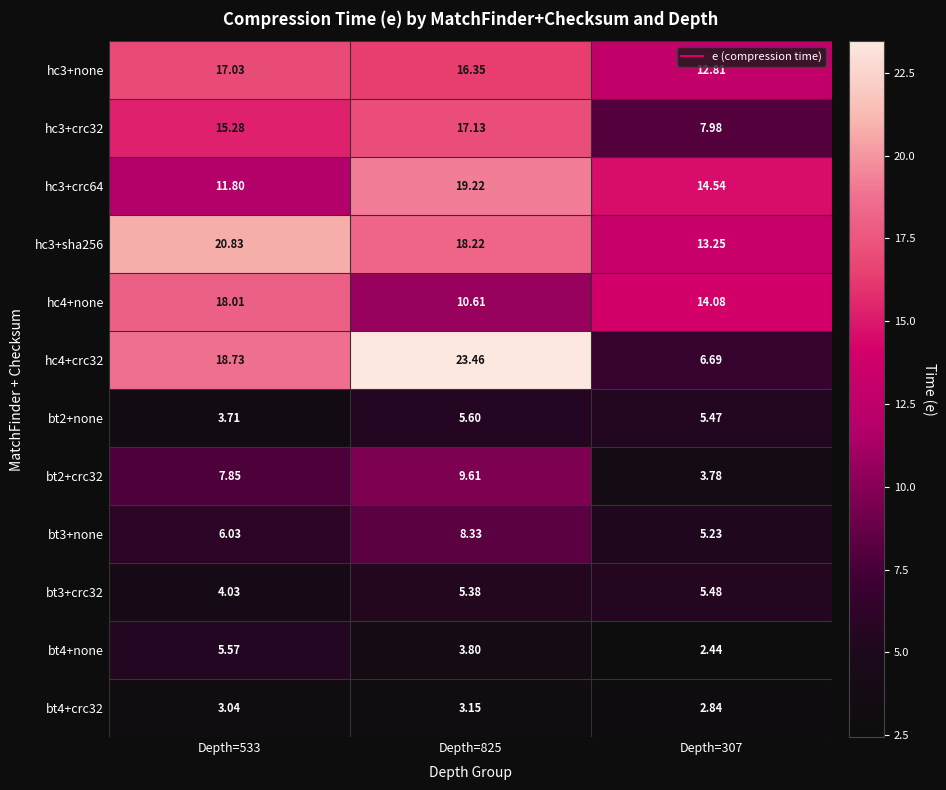

Is the value of bt4+crc32 at Depth=533 greater than the value of bt3+none at Depth=825?

No